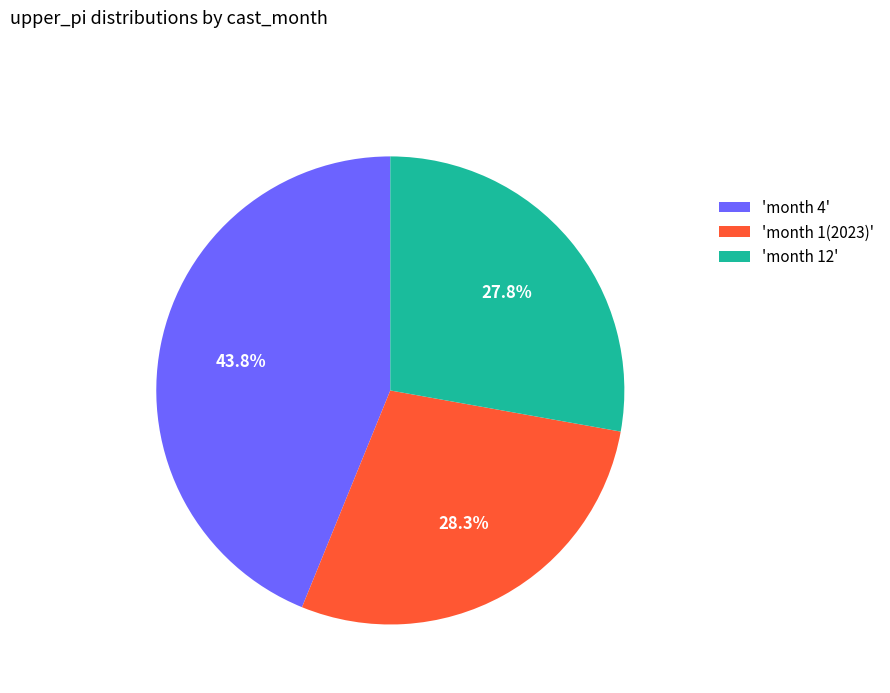

Which slice is the smallest?

'month 12'